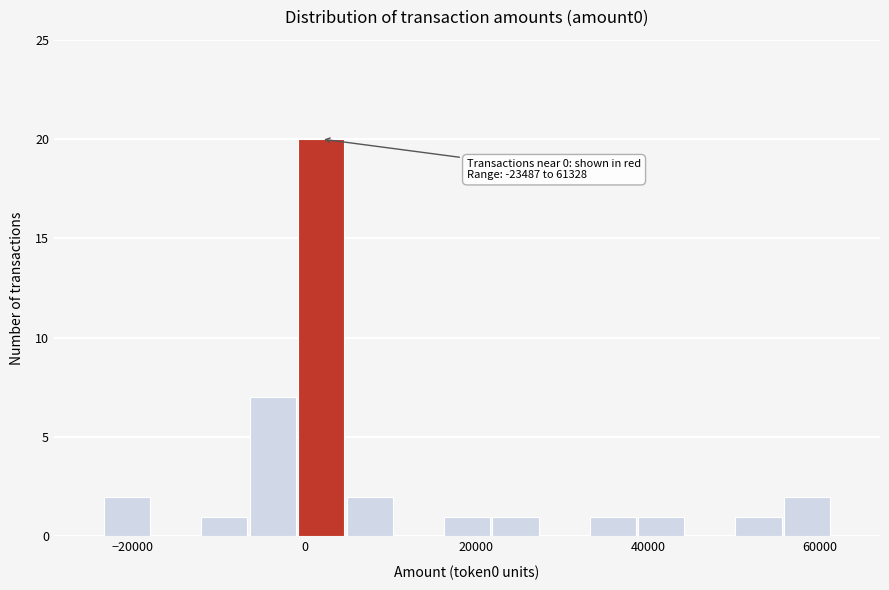

Around what value on the x-axis is the tallest bar? Give the approximate position of its centre, as read against the axis.

2000